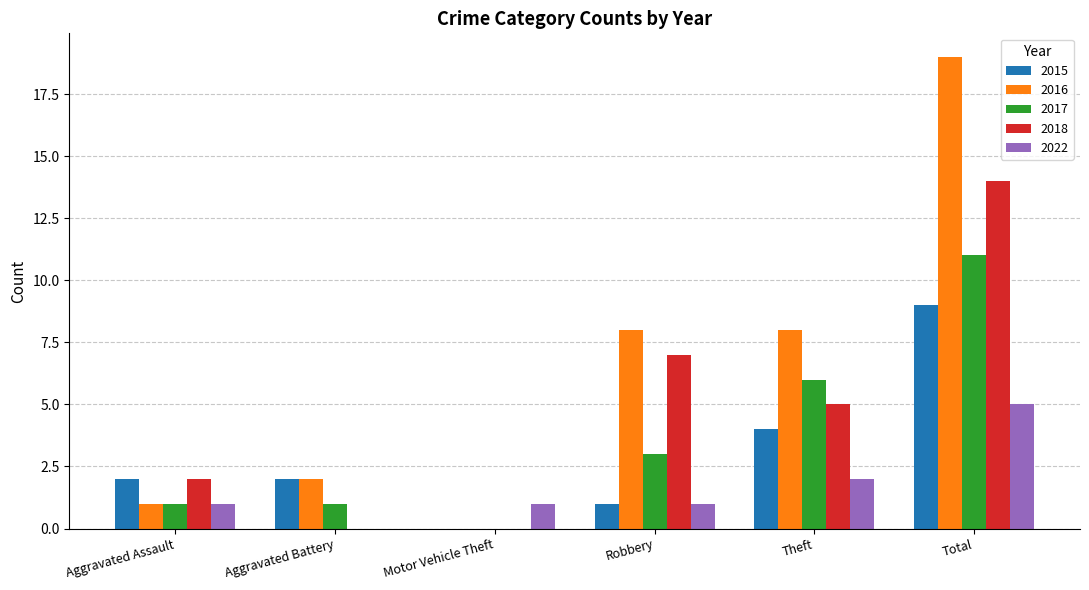

Are the bars horizontal?

No